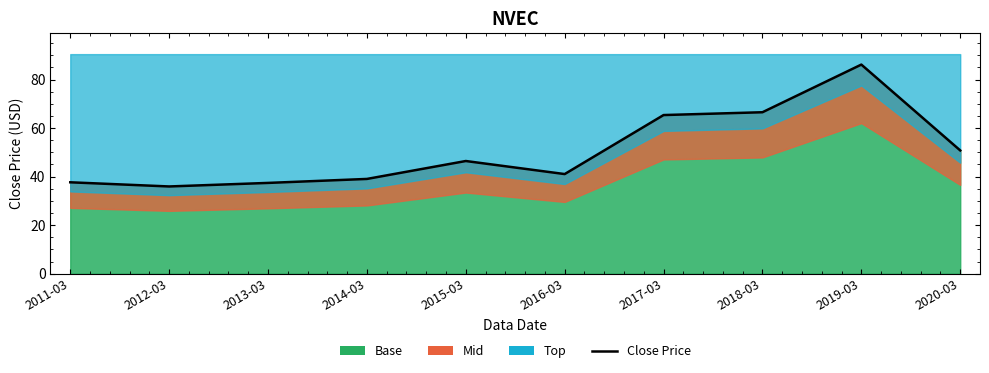

How many interior local peaks (higher than both neighbors) does the data have?

2